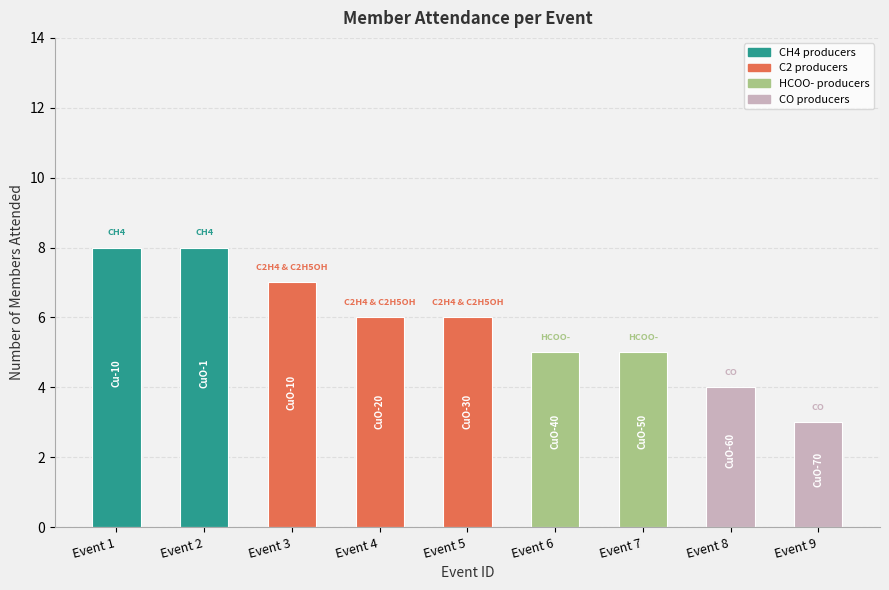

What is the change in value from Event 1 to Event 6?

-3